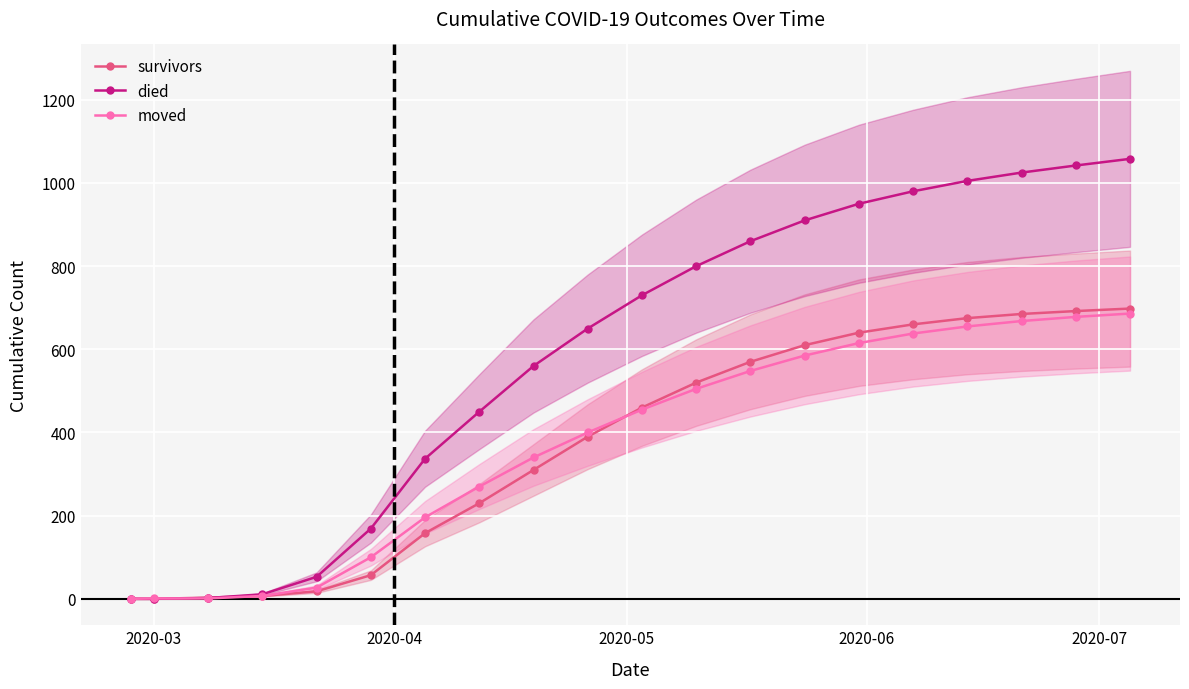

What is the difference between the maximum and minimum values in the moved series?

686